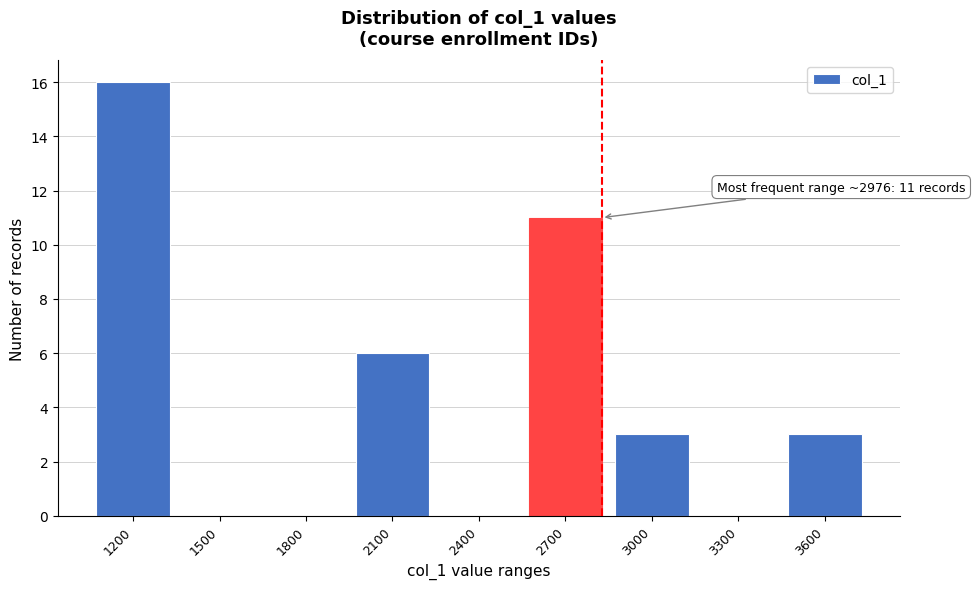

Reading left to right, extract all data points from this chart.

1200=16	1500=0	1800=0	2100=6	2400=0	2700=11	3000=3	3300=0	3600=3